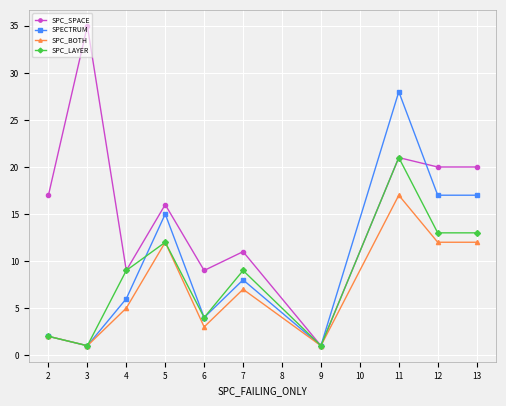

The SPC_SPACE series shows 62 at 2. True or false?

False